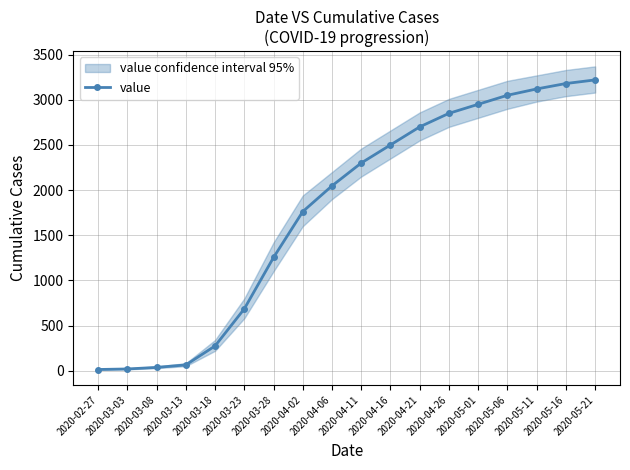

The value at 2020-03-23 is 685. True or false?

True